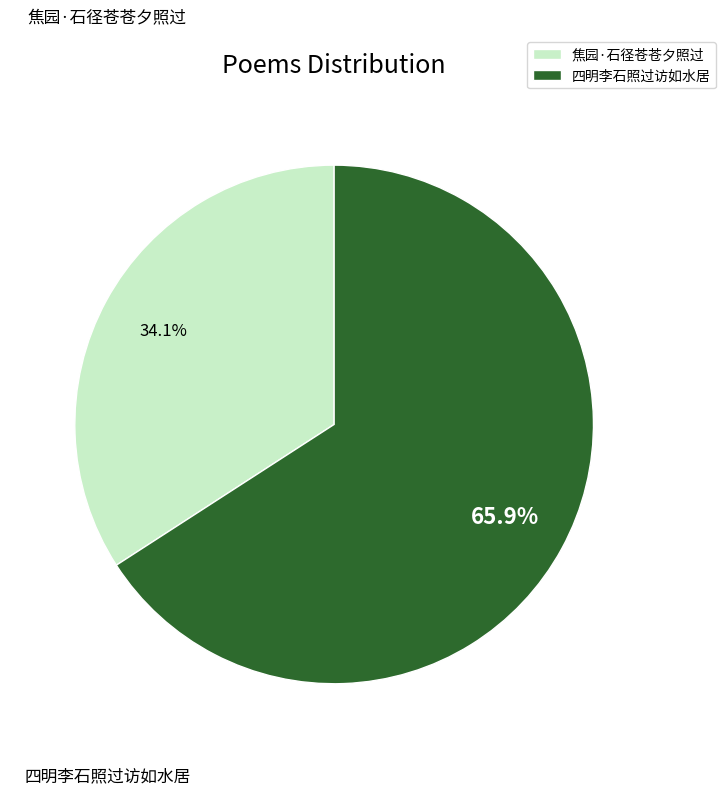

Approximately how many times larger is the value at 四明李石照过访如水居 compared to 焦园·石径苍苍夕照过?

1.9